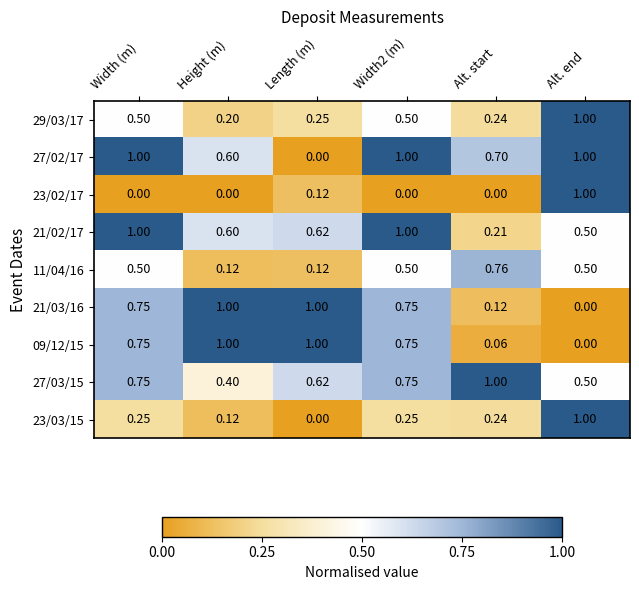

Which category has the lowest value in the 23/03/15 series?

Length (m)